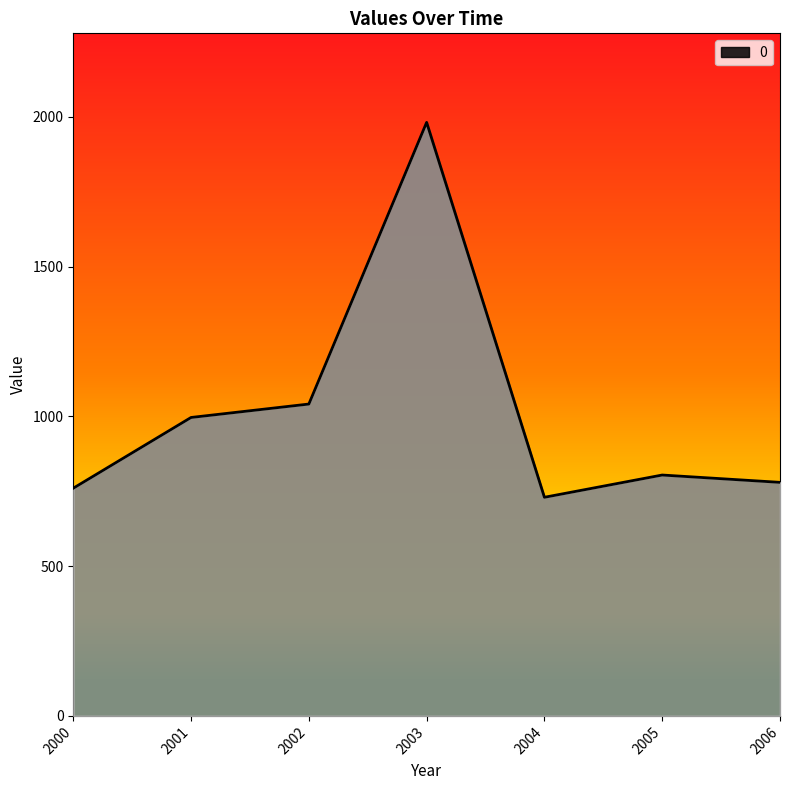

What is the ratio of the value at 2000 to the value at 2003?

0.4